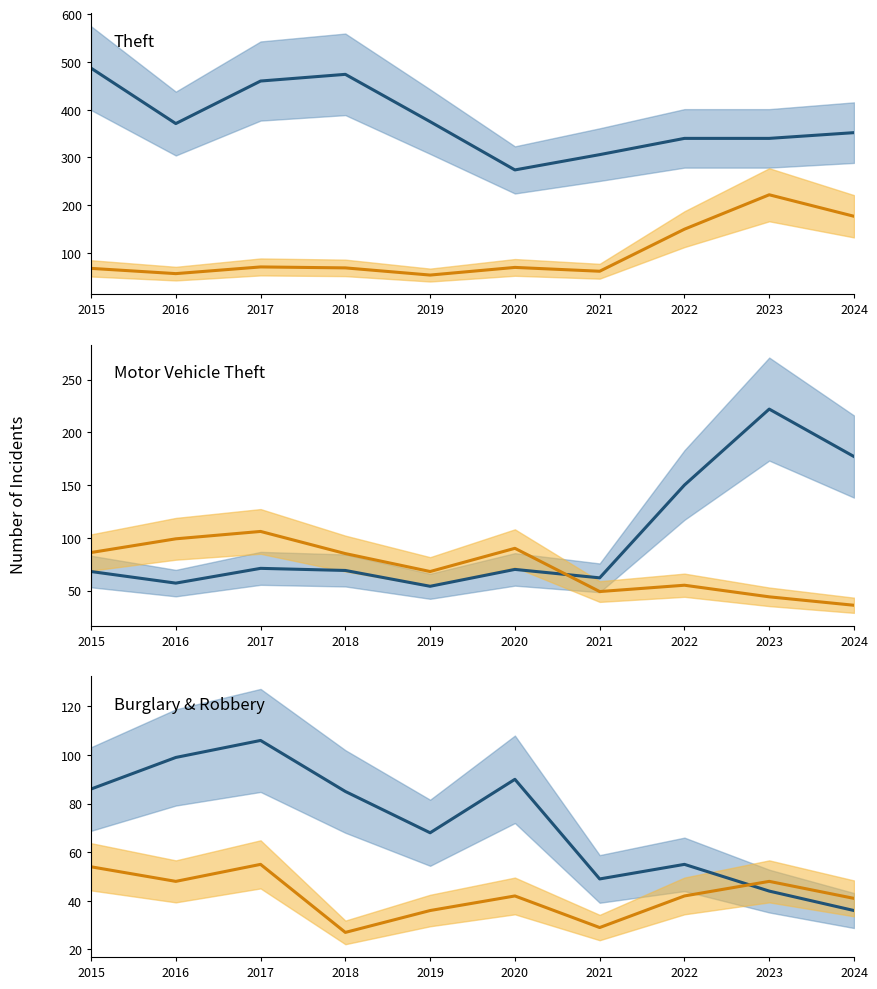

Where is the first local maximum for Burglary & Robbery alt?

2017